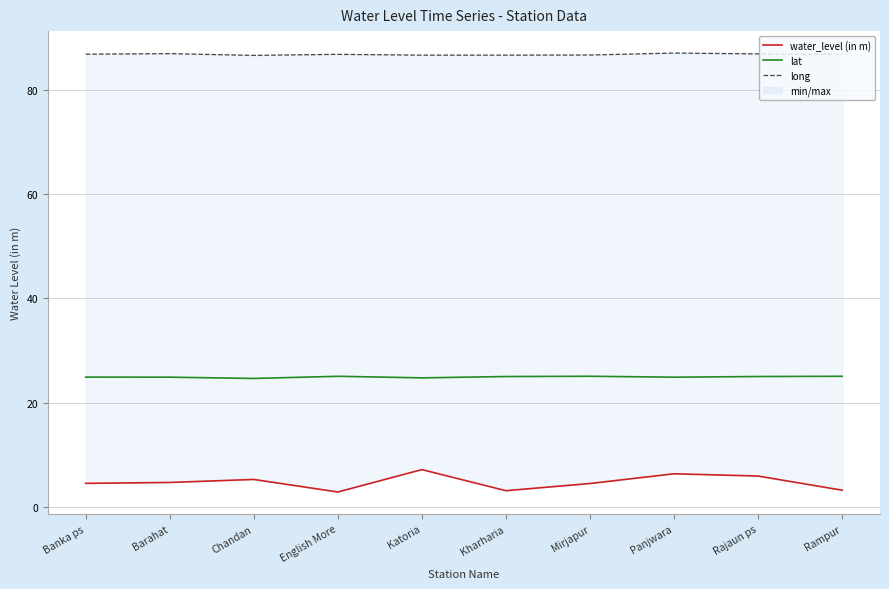

Where is lat nearest to the value 24?

Chandan